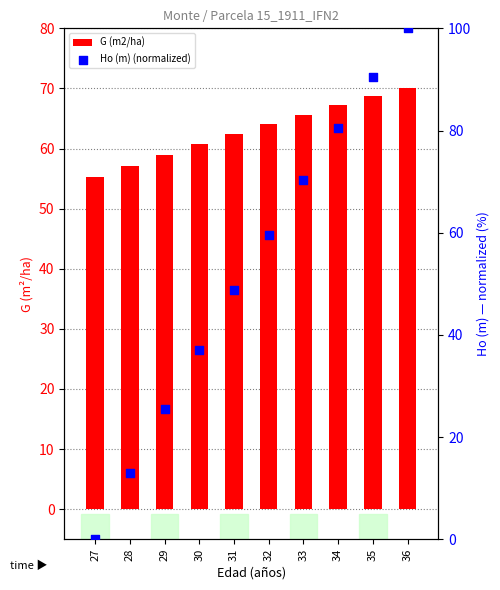

Which series has the largest total across all categories?

G (m2/ha)